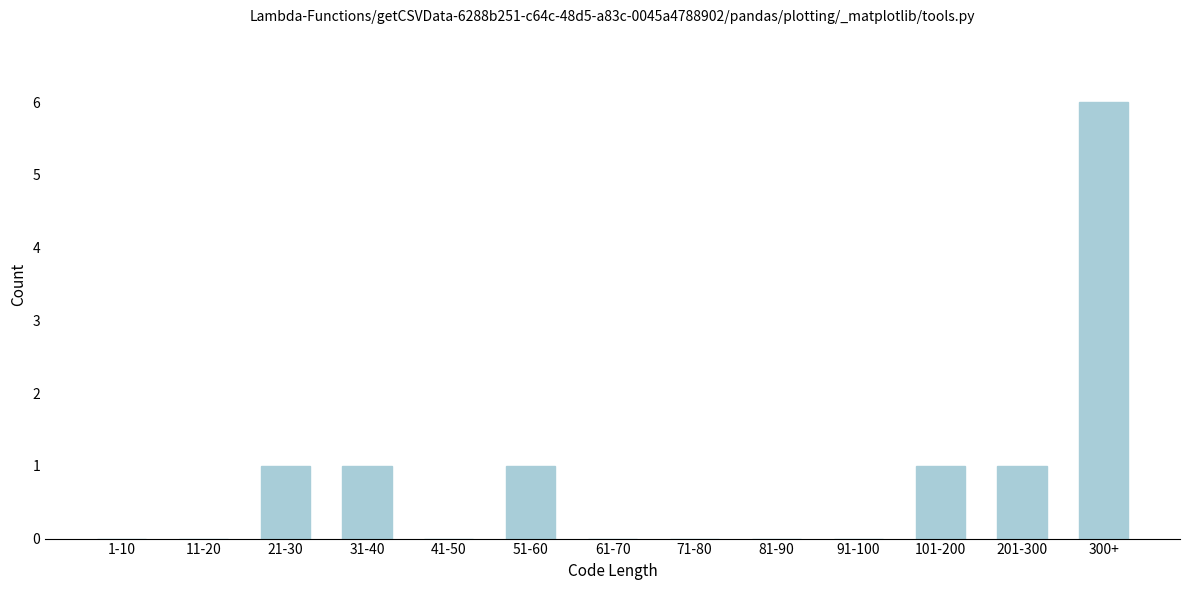

Reading left to right, list all the values displayed in this chart.

1-10=0	11-20=0	21-30=1	31-40=1	41-50=0	51-60=1	61-70=0	71-80=0	81-90=0	91-100=0	101-200=1	201-300=1	300+=6